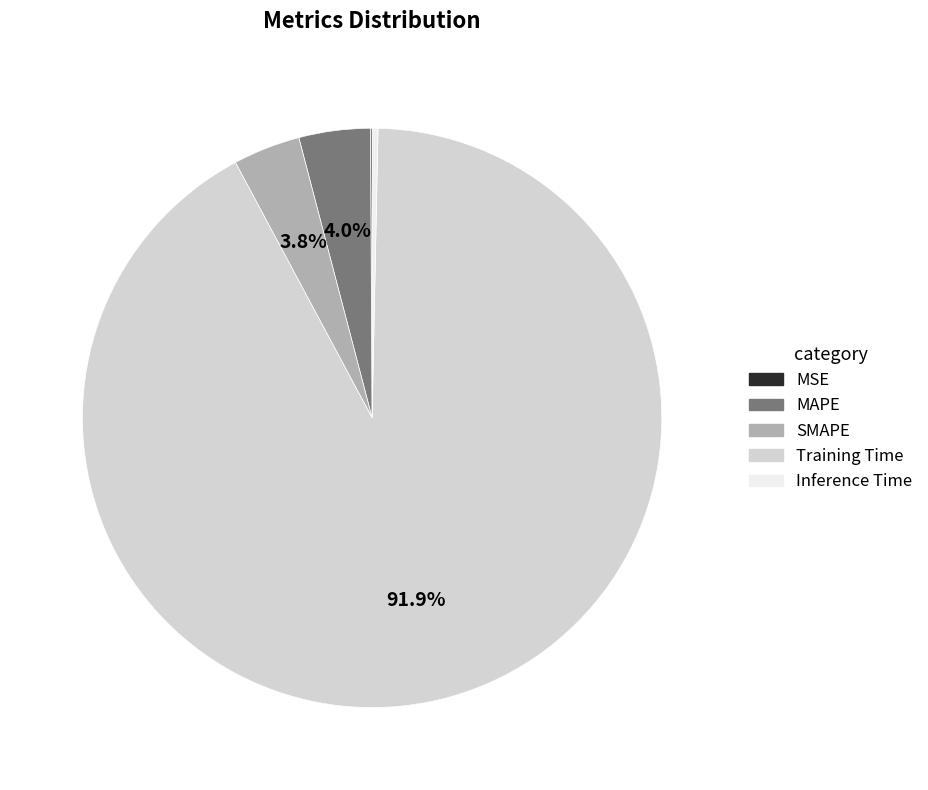

To the nearest percent, what is the difference between the largest and smallest slice percentages?

92%